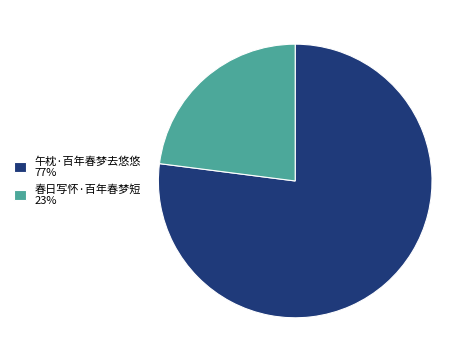

How many slices are in this pie chart?

2